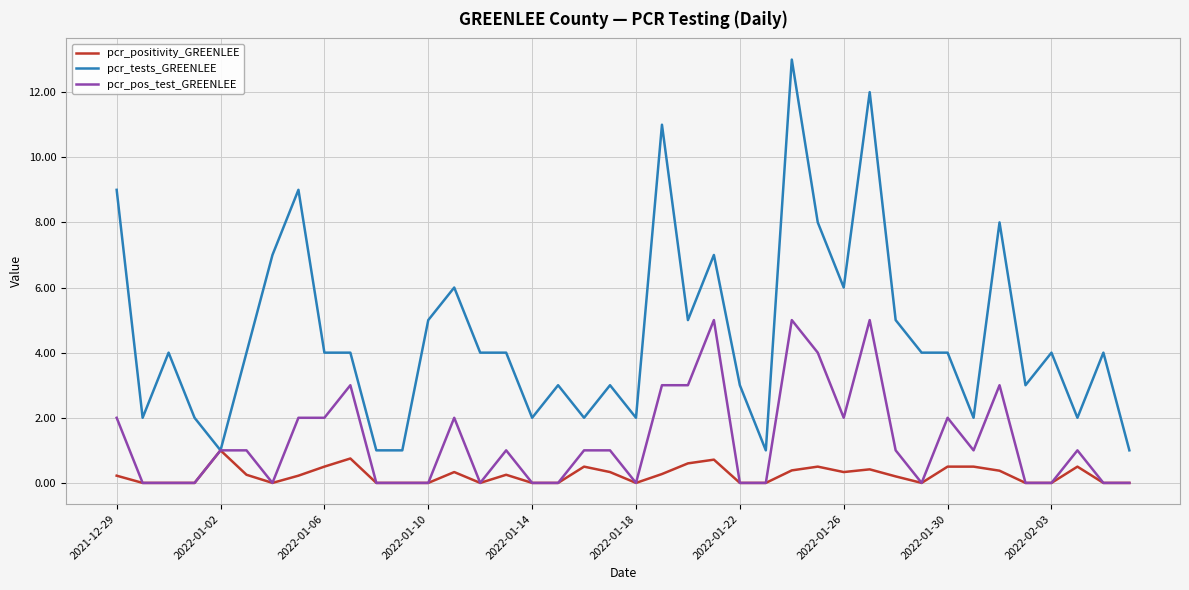

What is the maximum value shown in the chart?

13.0